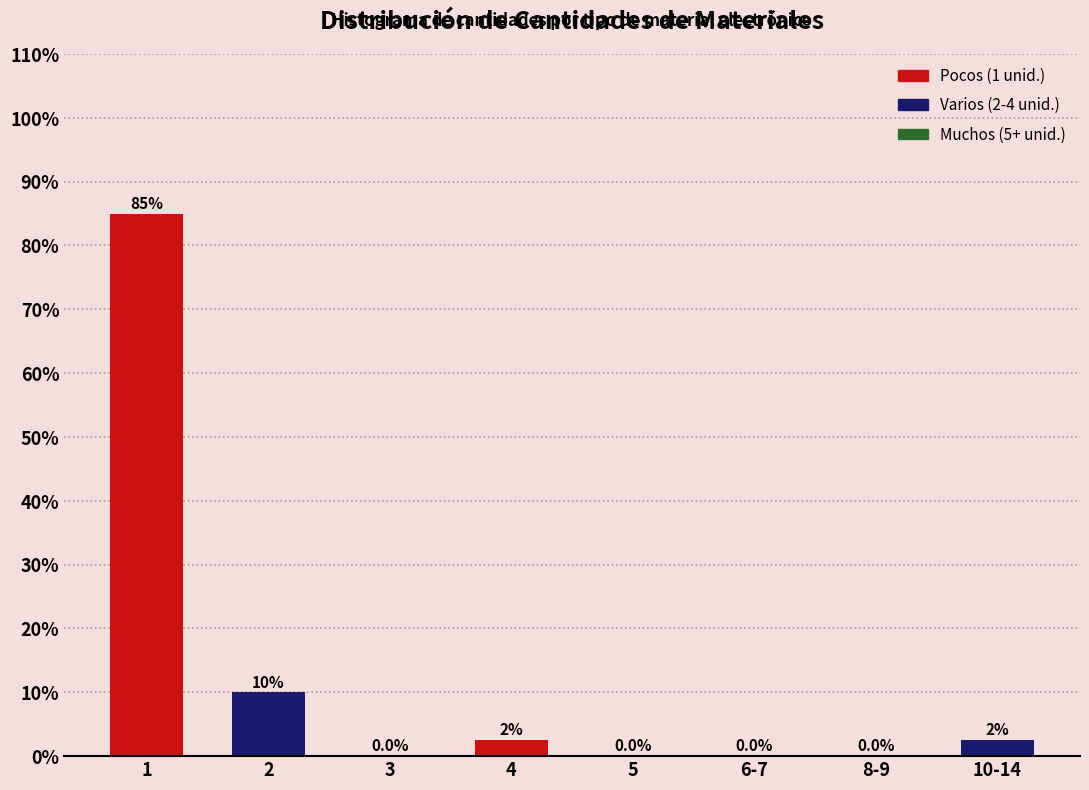

Reading right to left, transcribe all the data shown in this chart.

10-14=2.5	8-9=0.0	6-7=0.0	5=0.0	4=2.5	3=0.0	2=10.0	1=85.0